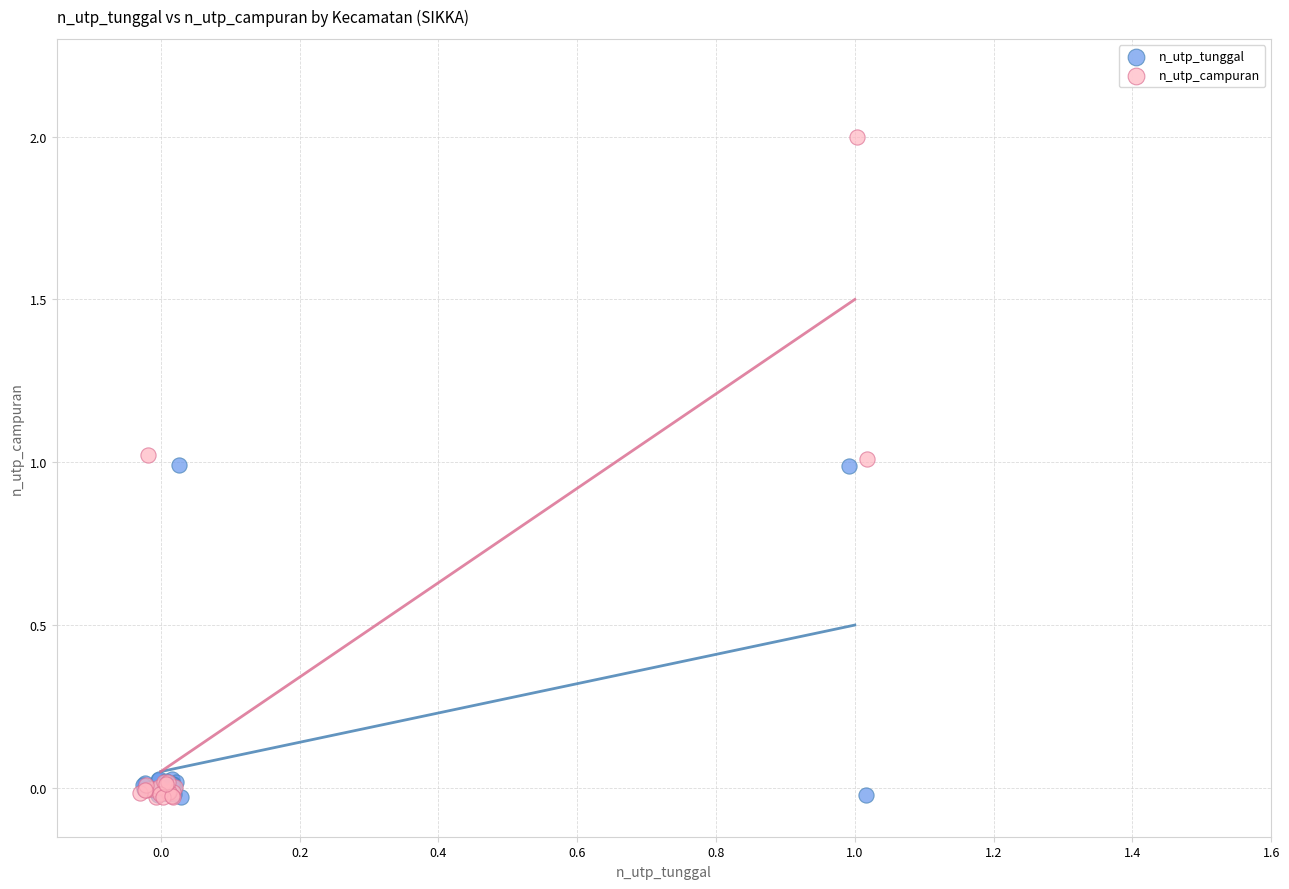

Which series contains the highest Y value?

n_utp_campuran